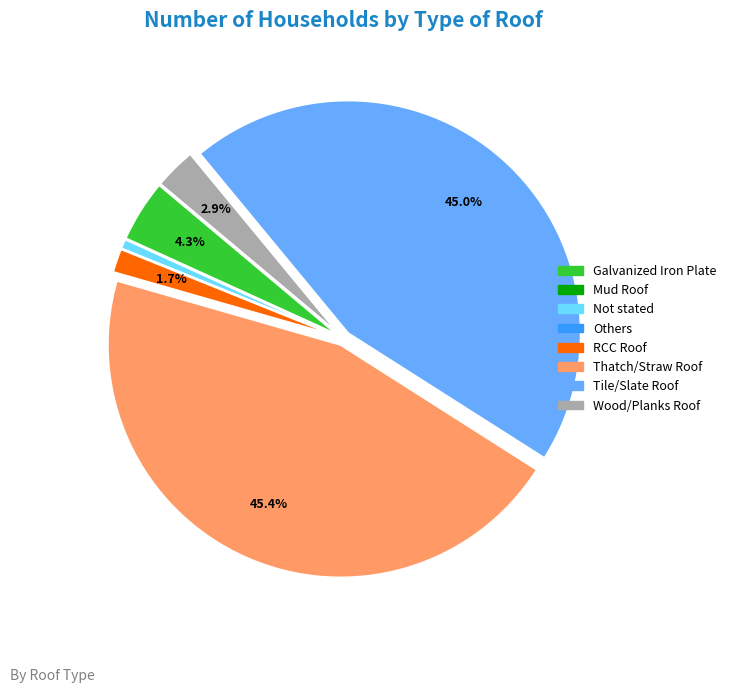

Is there a majority slice in this chart?

No